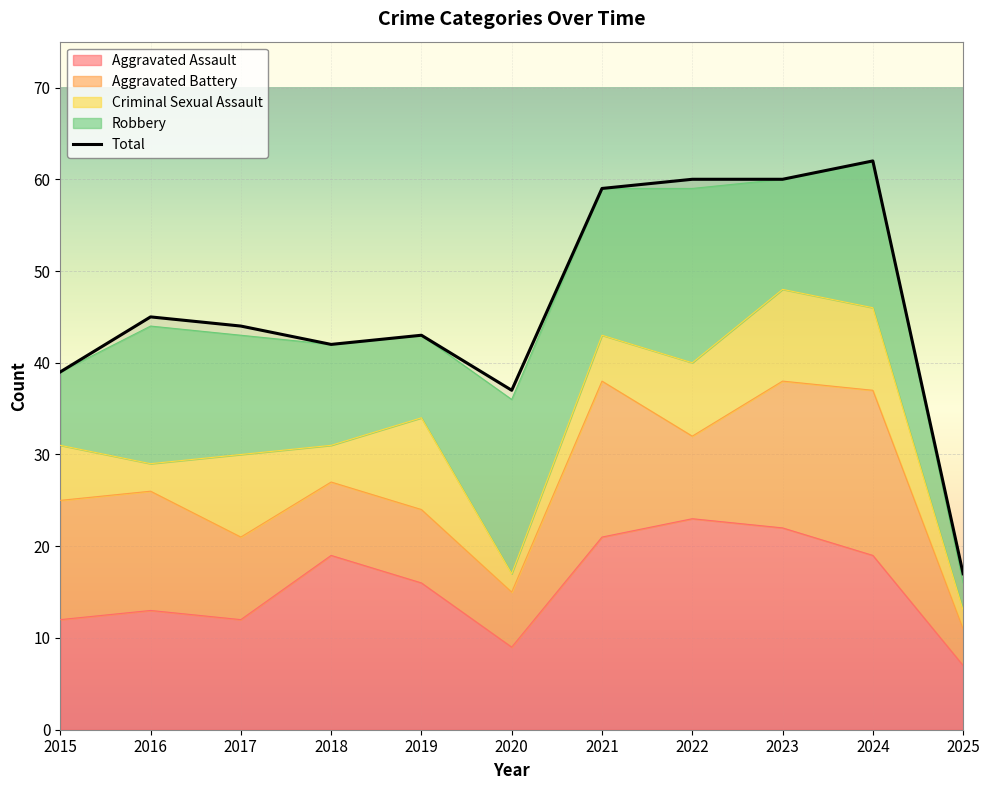

At which category is the sum across all series the highest?

2024